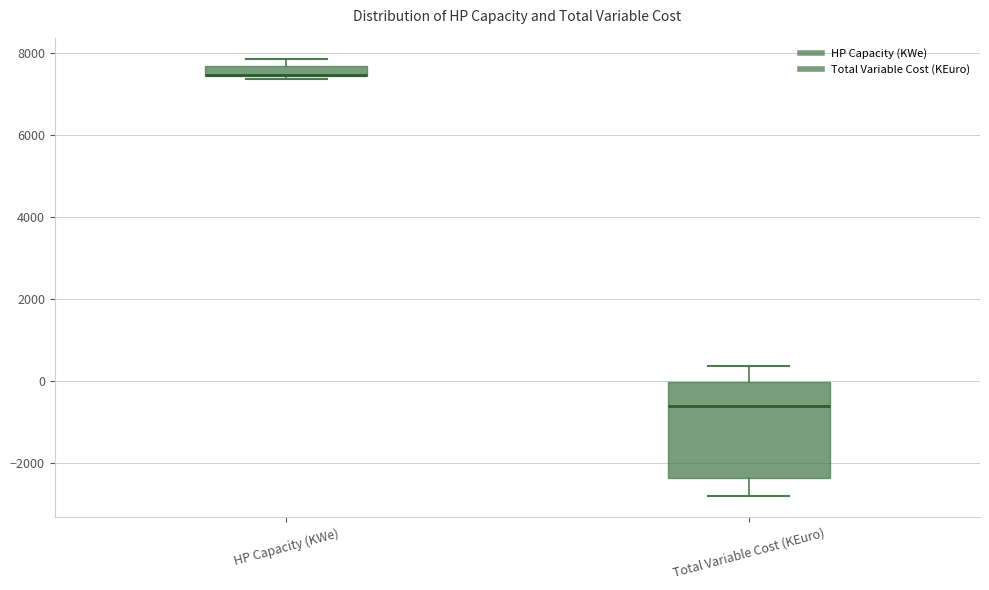

Comparing the boxes themselves (not the whiskers), which one is the tallest?

Total Variable Cost (KEuro)